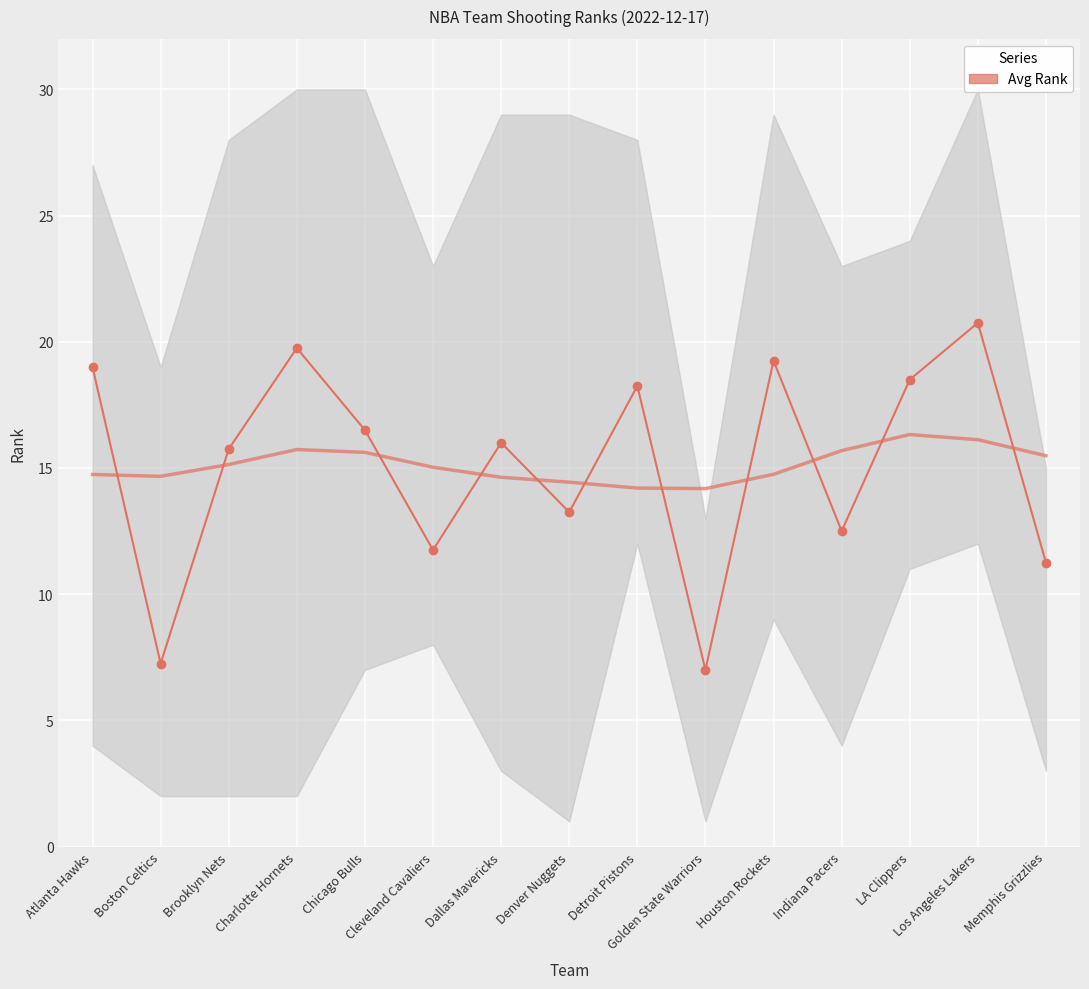

How many interior local valleys (lower than both neighbors) does the data have?

5